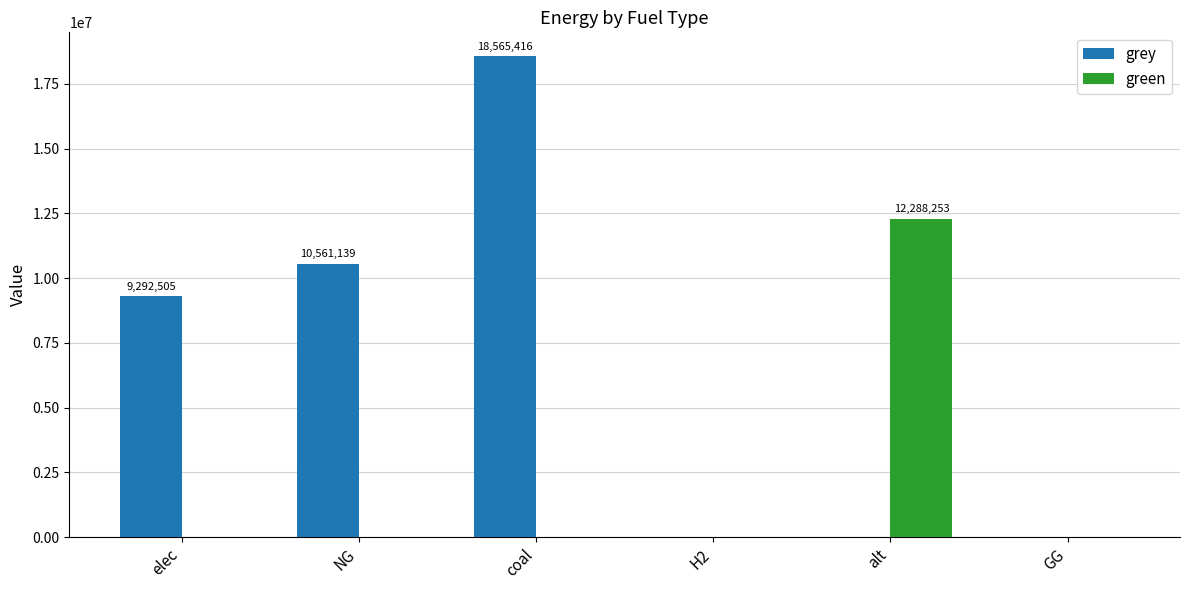

Count the number of data series in this chart.

2